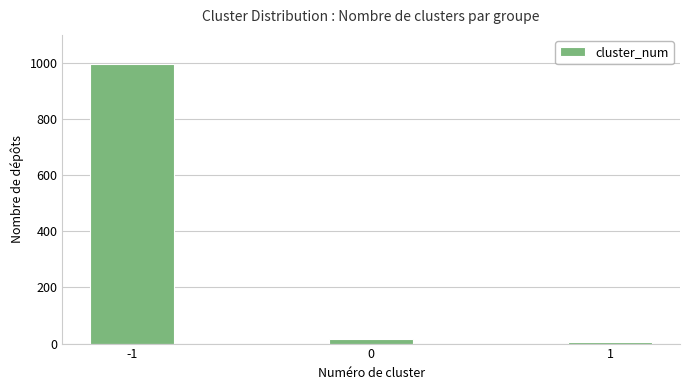

The value at -1 is 456. True or false?

False